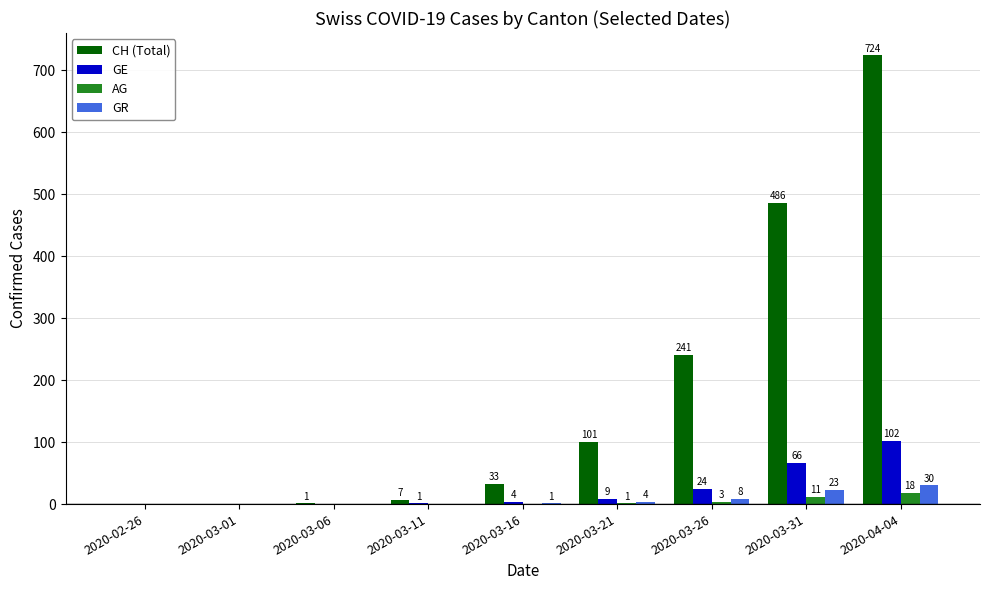

How many positive values does the AG series have?

4